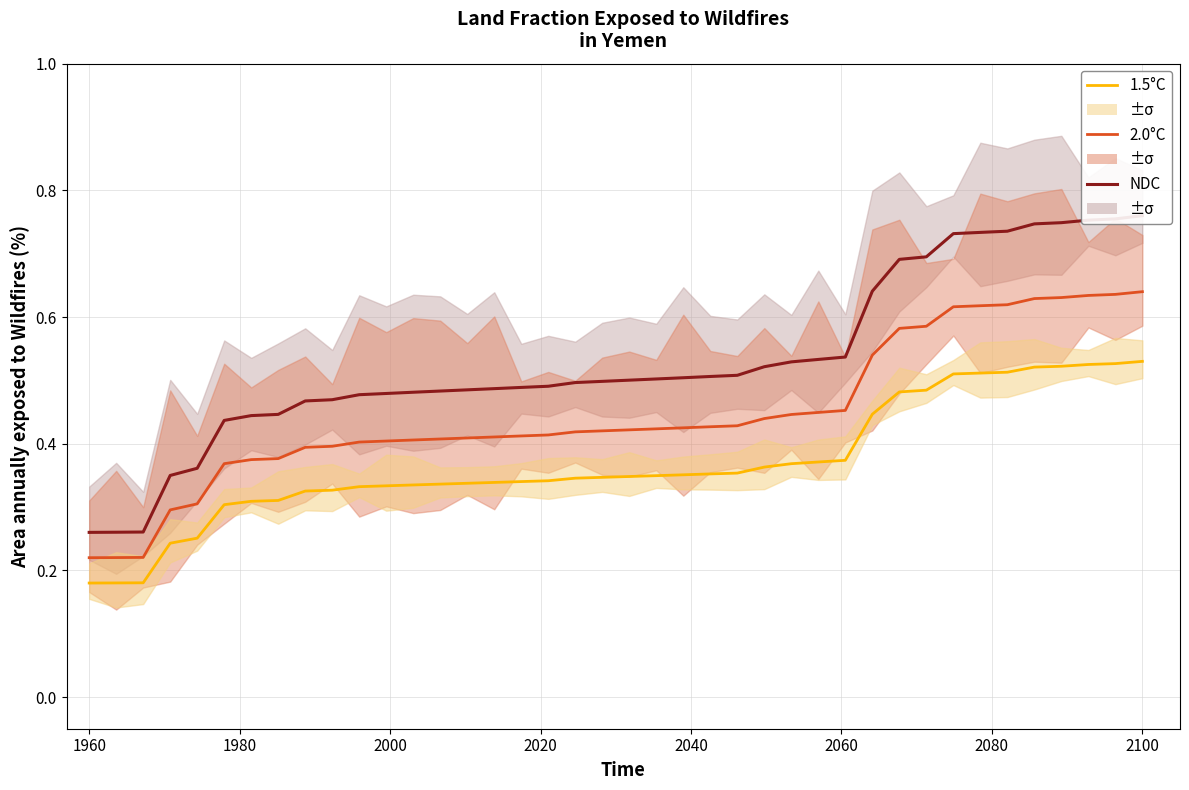

How many series are shown in this chart?

3